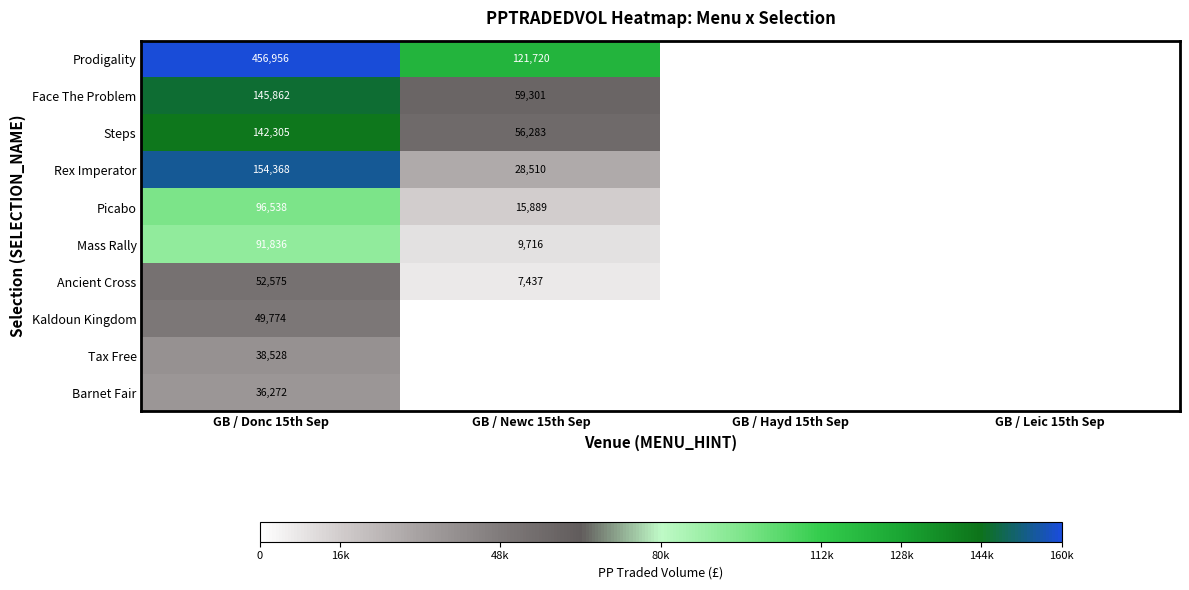

Is it true that Tax Free equals 38528 at GB / Donc 15th Sep?

True